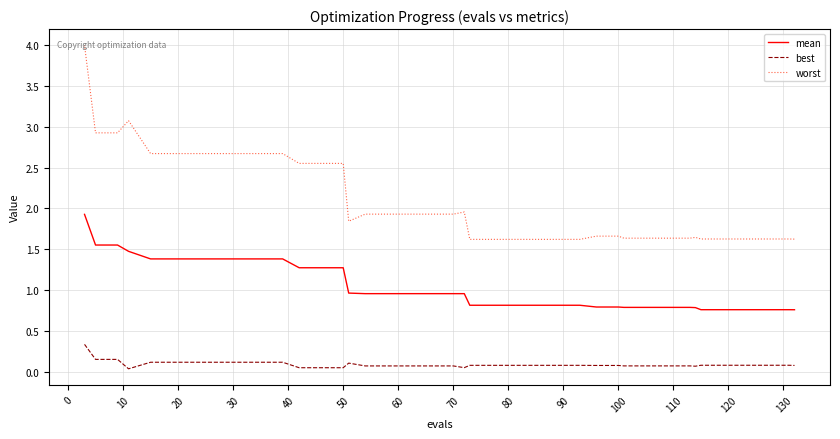

What is the maximum value for mean?

1.9